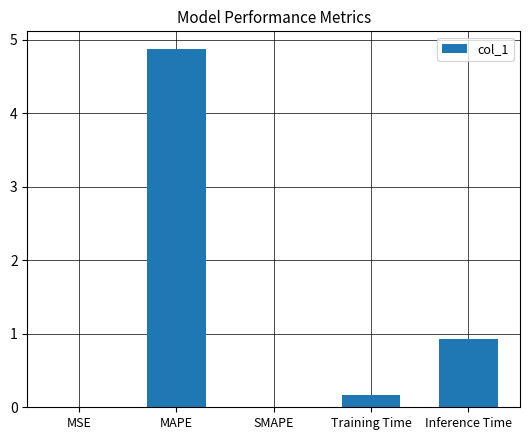

What is the change in value from MAPE to Training Time?

-4.7